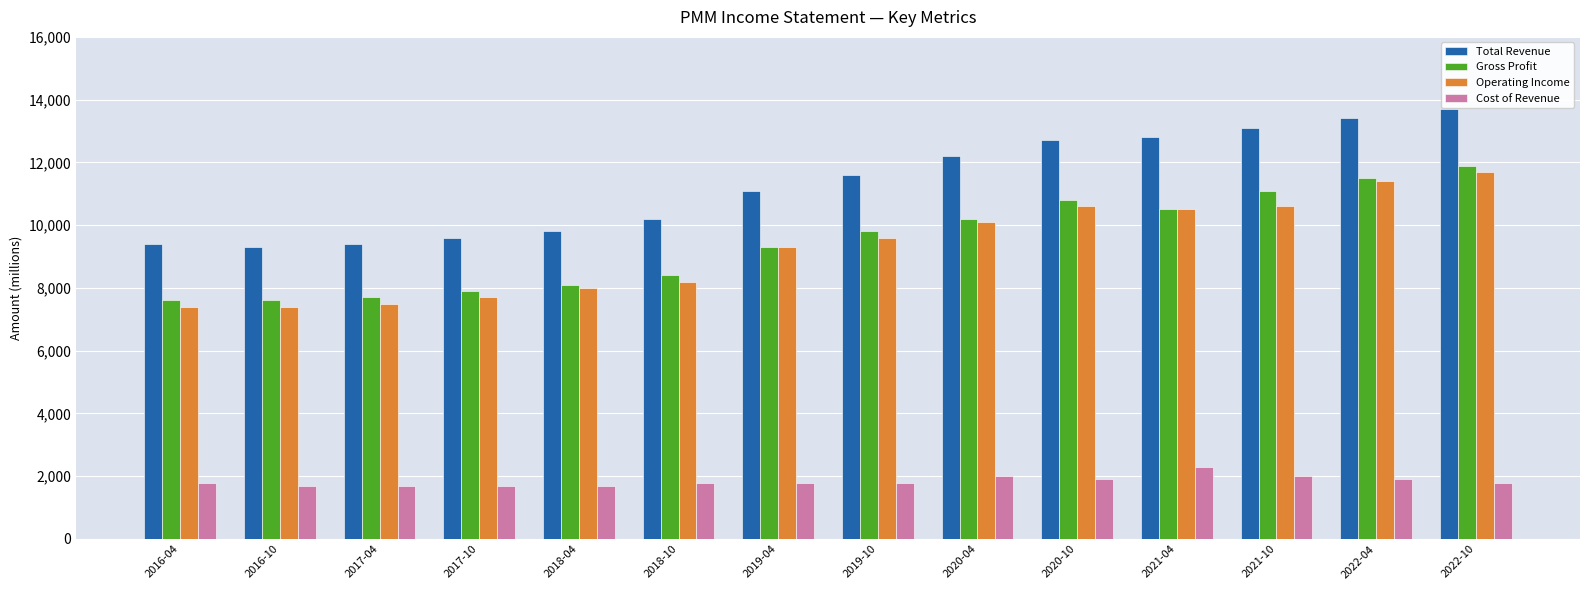

Is the value of Cost of Revenue at 2018-04 greater than the value of Gross Profit at 2020-10?

No